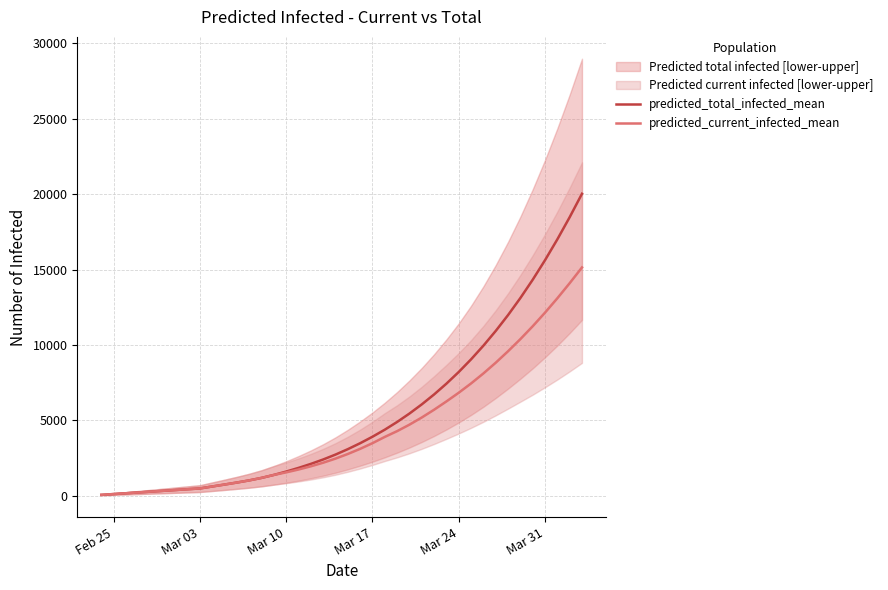

At which category does the chart reach its minimum across all series?

Feb 25